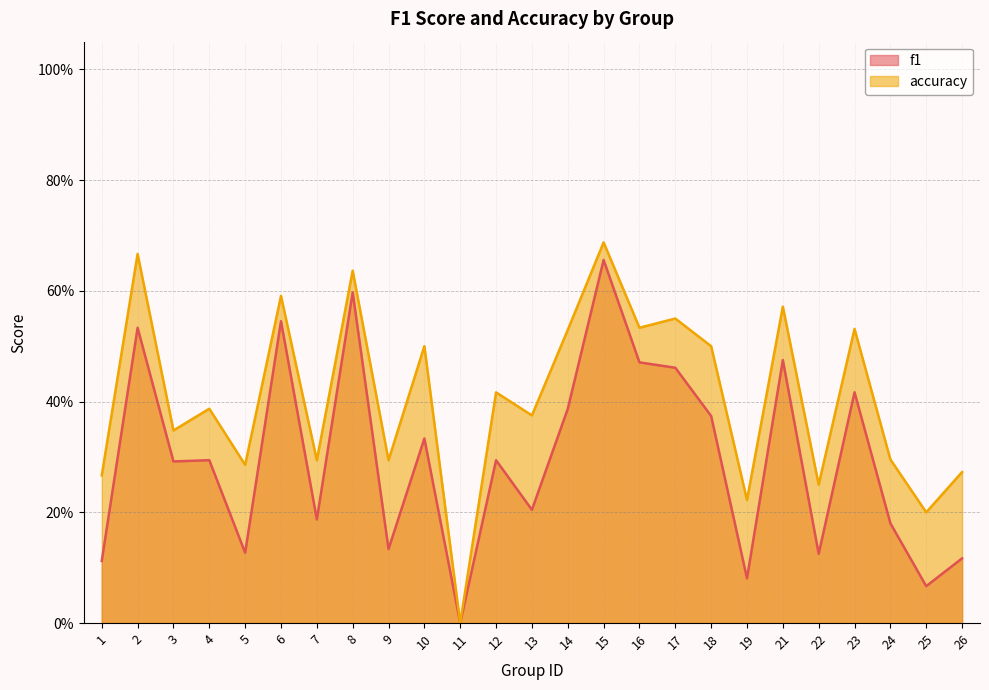

At 17, list the series in order from smallest to largest.

f1, accuracy